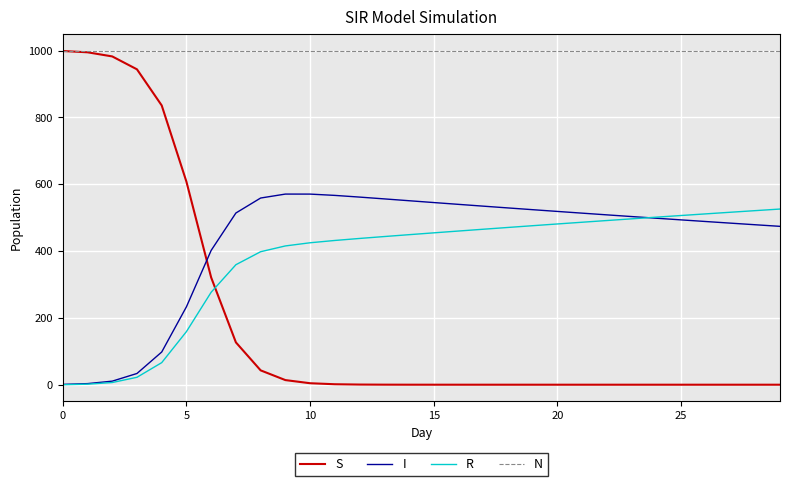

True or false: N and I cross at least once.

False